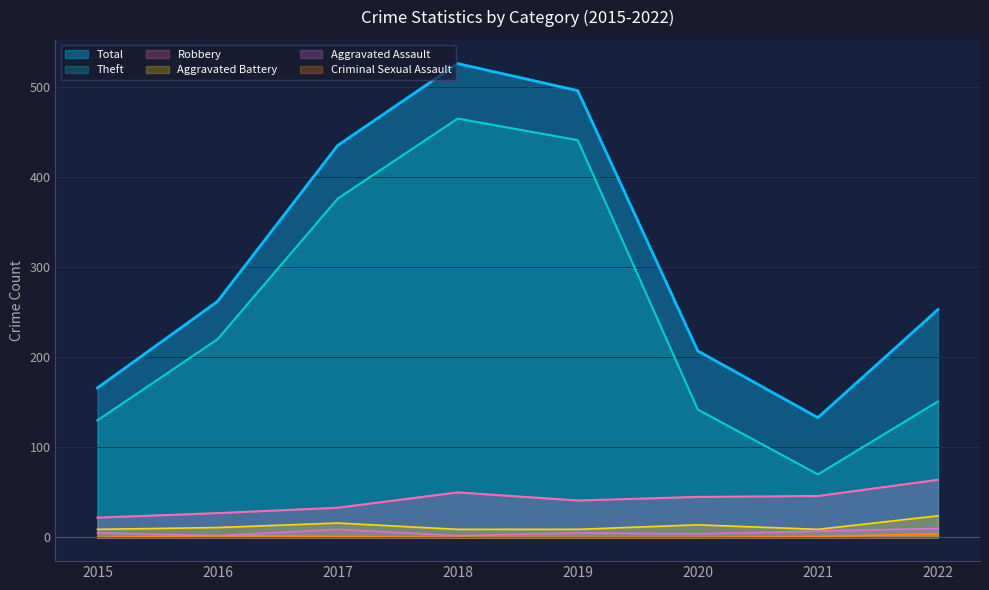

How many distinct data groups are displayed?

6